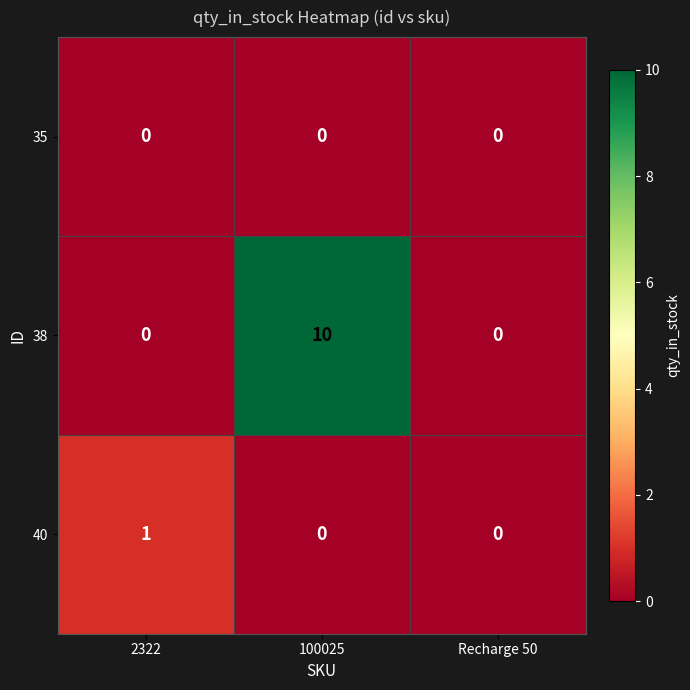

What is the spread (max minus min) of values at 2322?

1